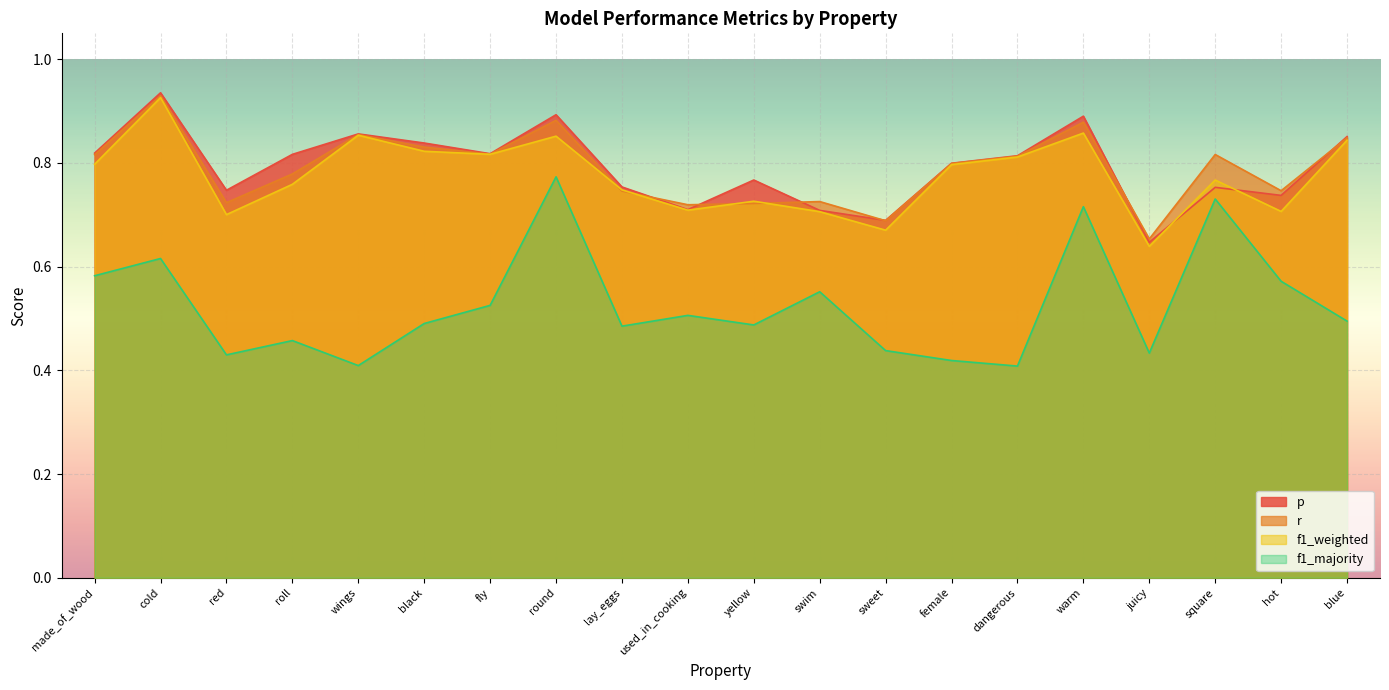

Rank the categories by f1_weighted value from highest to lowest.

cold, warm, wings, round, blue, black, fly, dangerous, made_of_wood, female, square, roll, lay_eggs, yellow, used_in_cooking, hot, swim, red, sweet, juicy